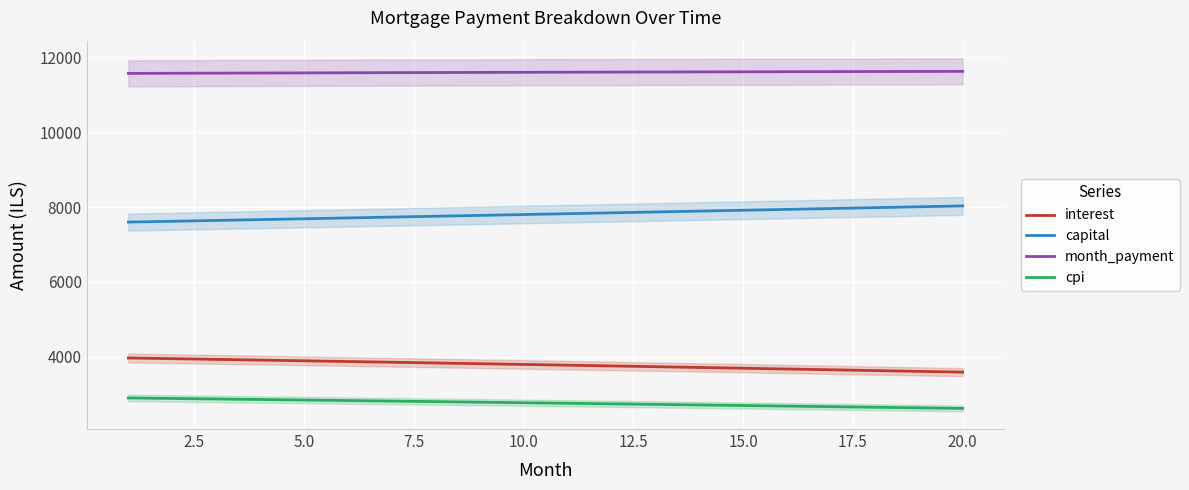

What is the difference between the maximum and minimum values in the cpi series?

279.8